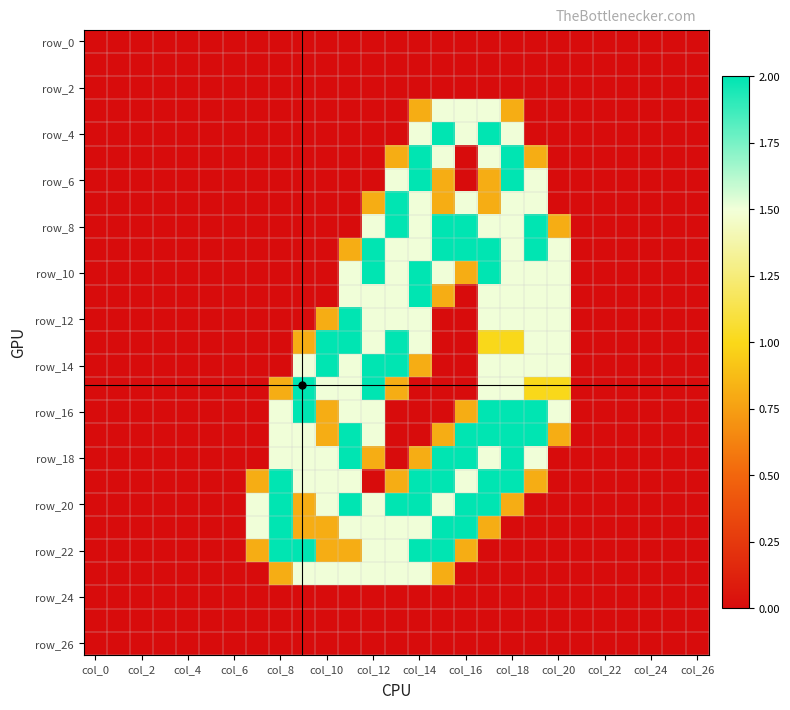

How many categories are shown in the chart?

27